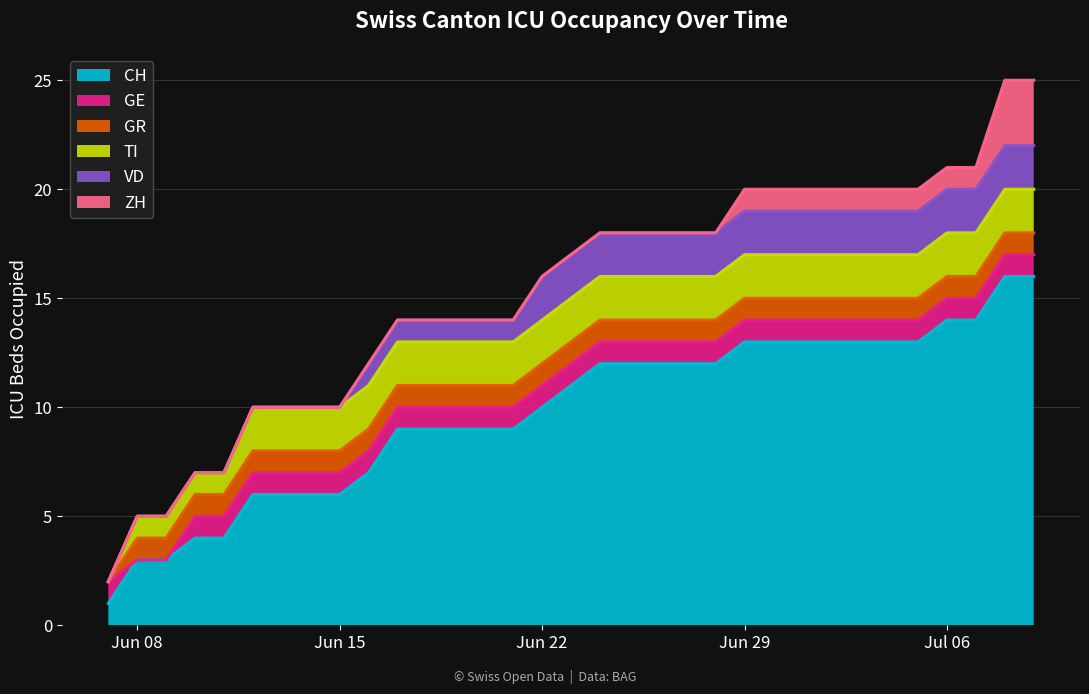

What are all the series names shown in the legend?

CH, GE, GR, TI, VD, ZH